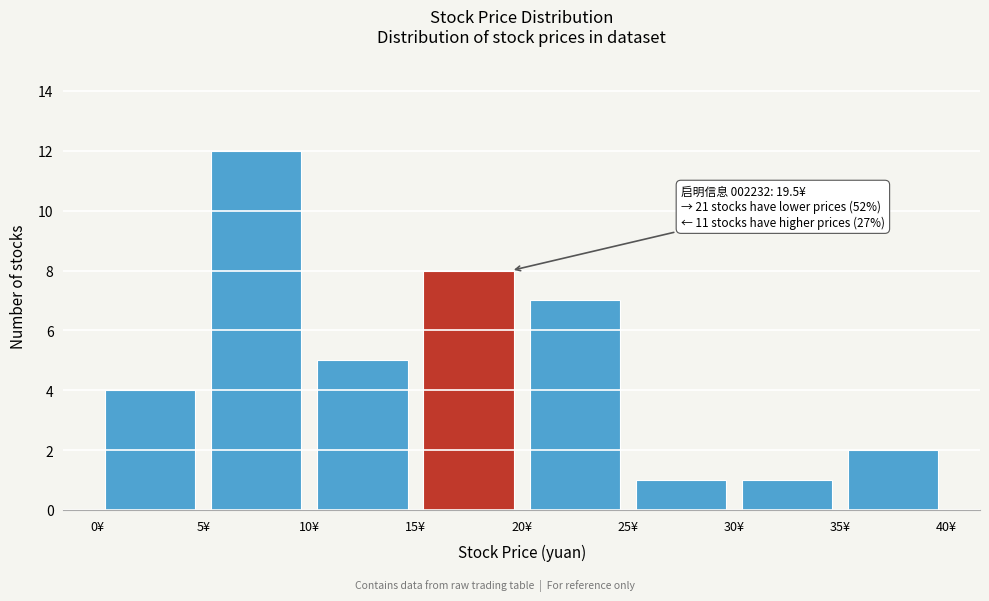

Over which range of the x-axis is the bar tallest?

5 to 10